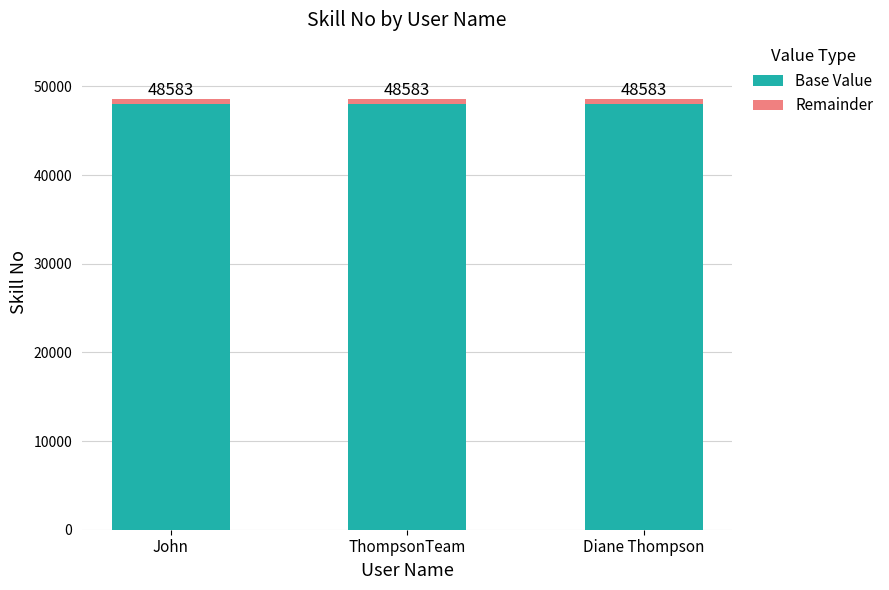

How many bars are there in total?

3